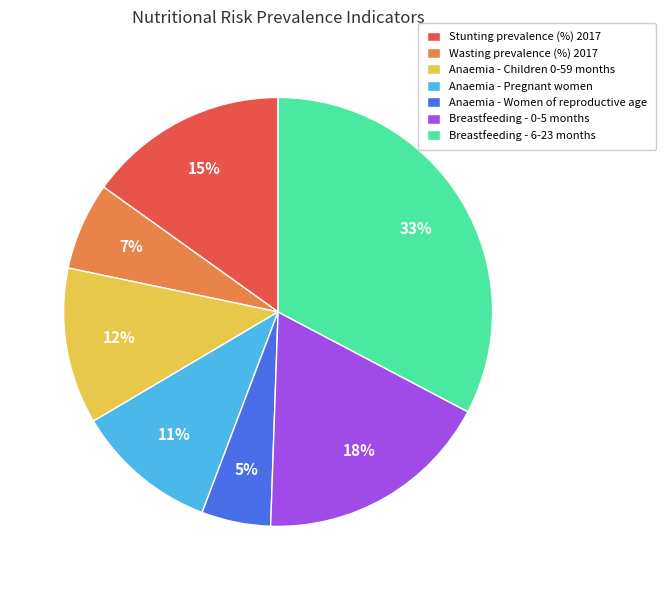

What percentage is the Breastfeeding - 6-23 months slice, to the nearest percent?

33%